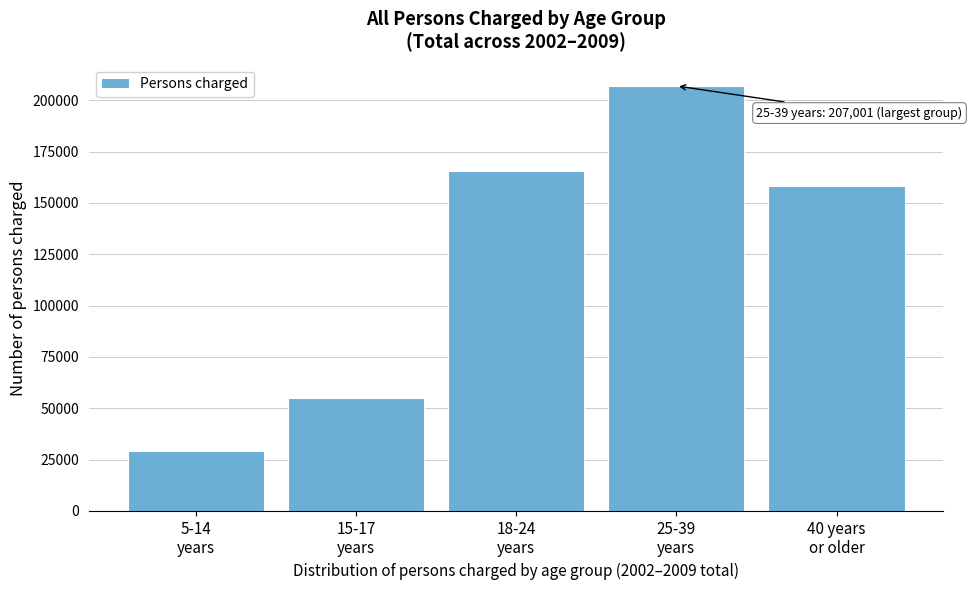

Reading left to right, transcribe all the data shown in this chart.

29128	54806	165698	207001	158270